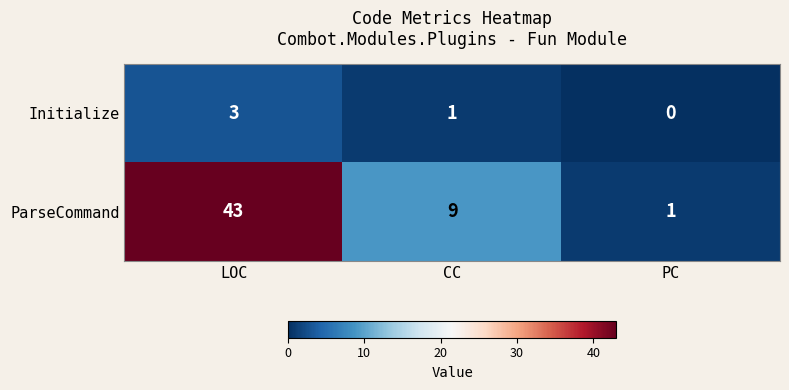

Count the number of data series in this chart.

2